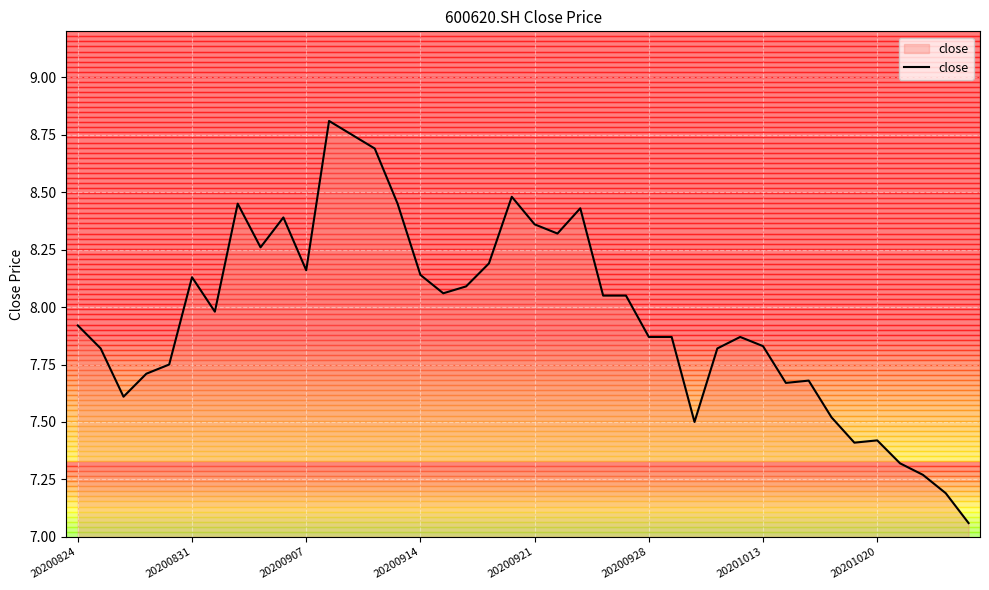

What is the maximum value shown in the chart?

8.8